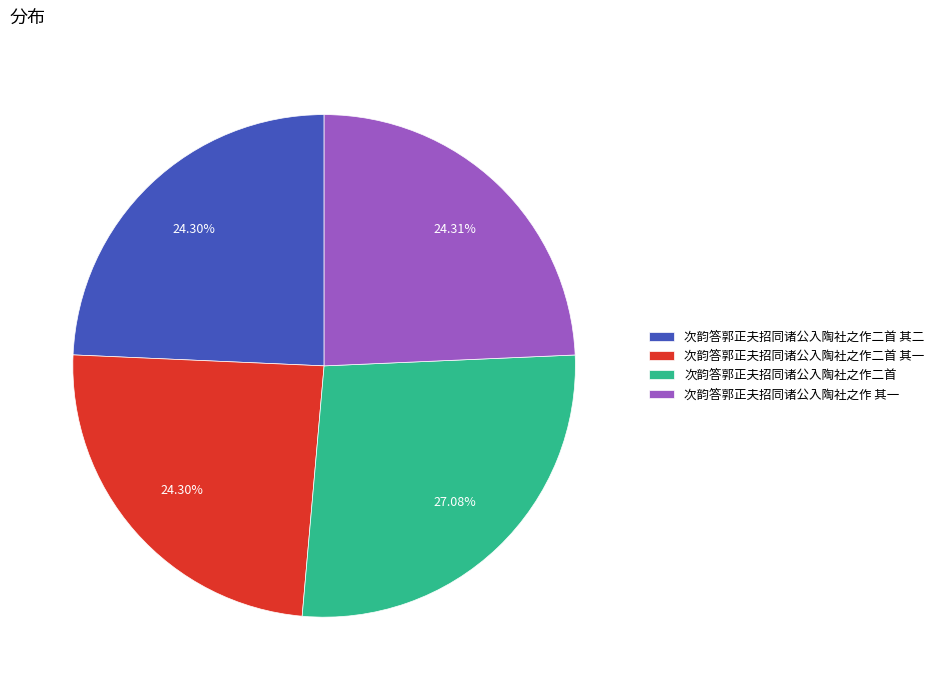

Count the number of slices in the pie.

4